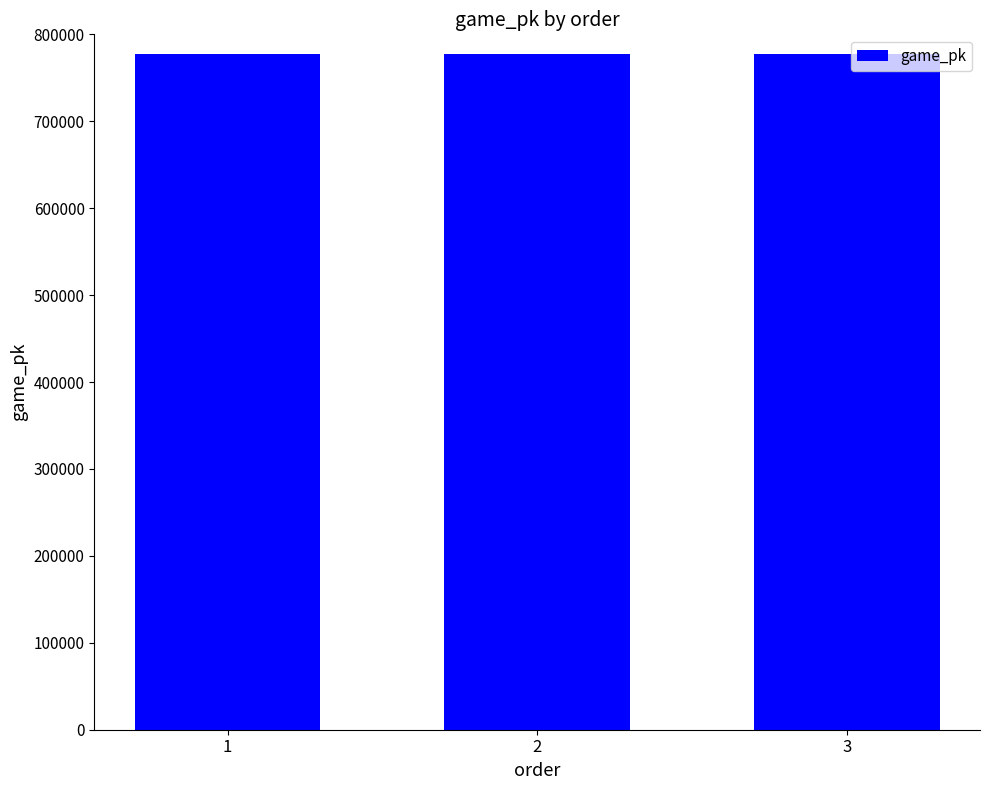

The chart shows a value of 1066046 at 2. True or false?

False